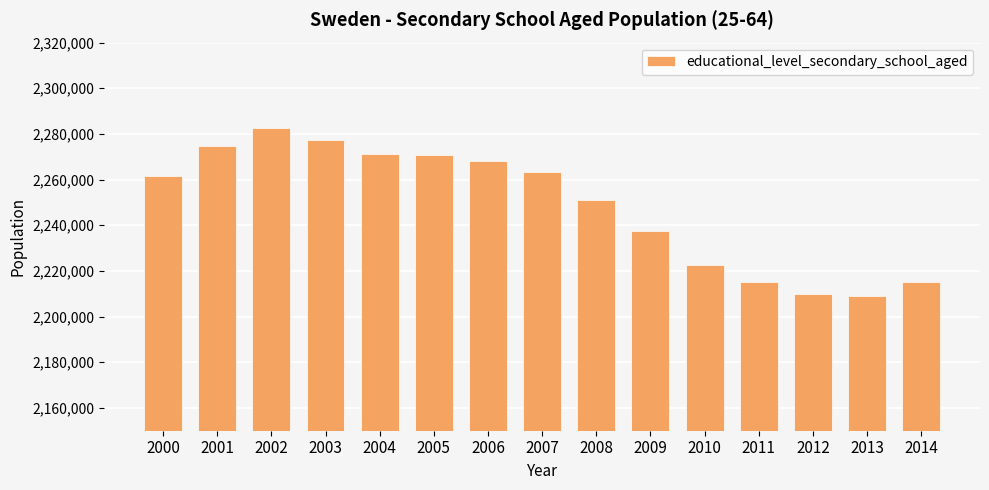

Are the bars horizontal?

No